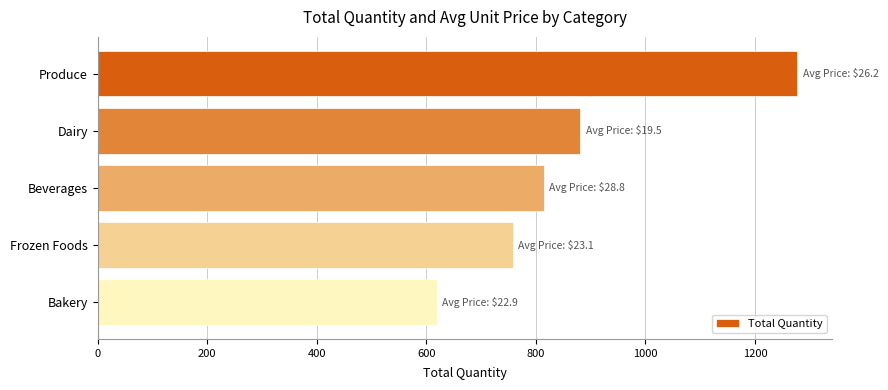

How many bars are there in total?

5